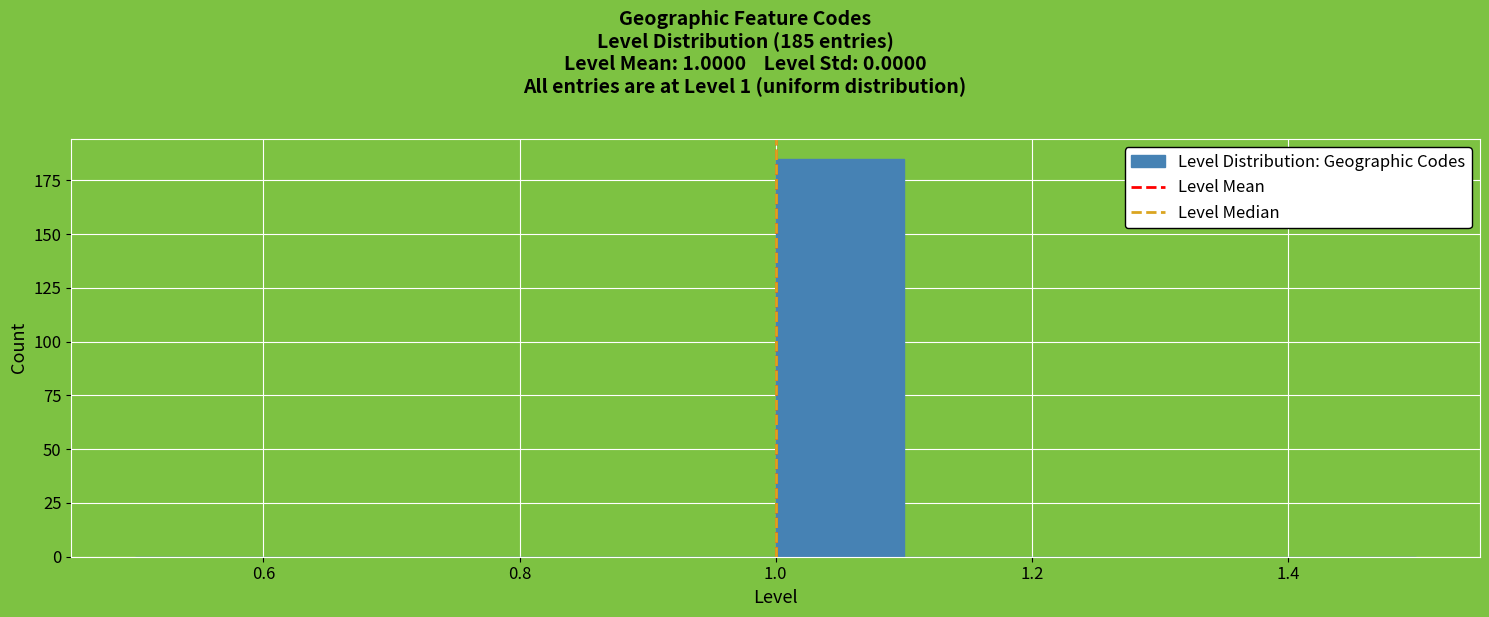

Which range on the x-axis has the tallest bar?

1.0 to 1.1